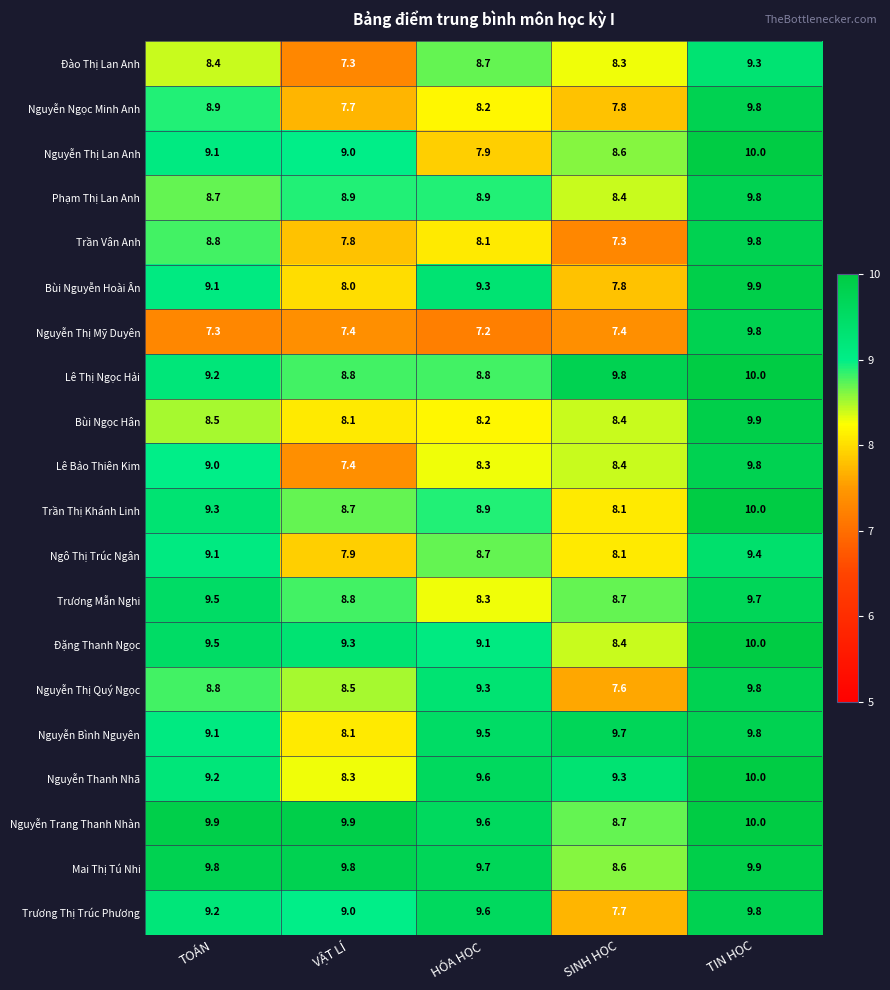

What is the sum of the Nguyễn Thị Lan Anh values at VẬT LÍ and TOÁN?

18.1